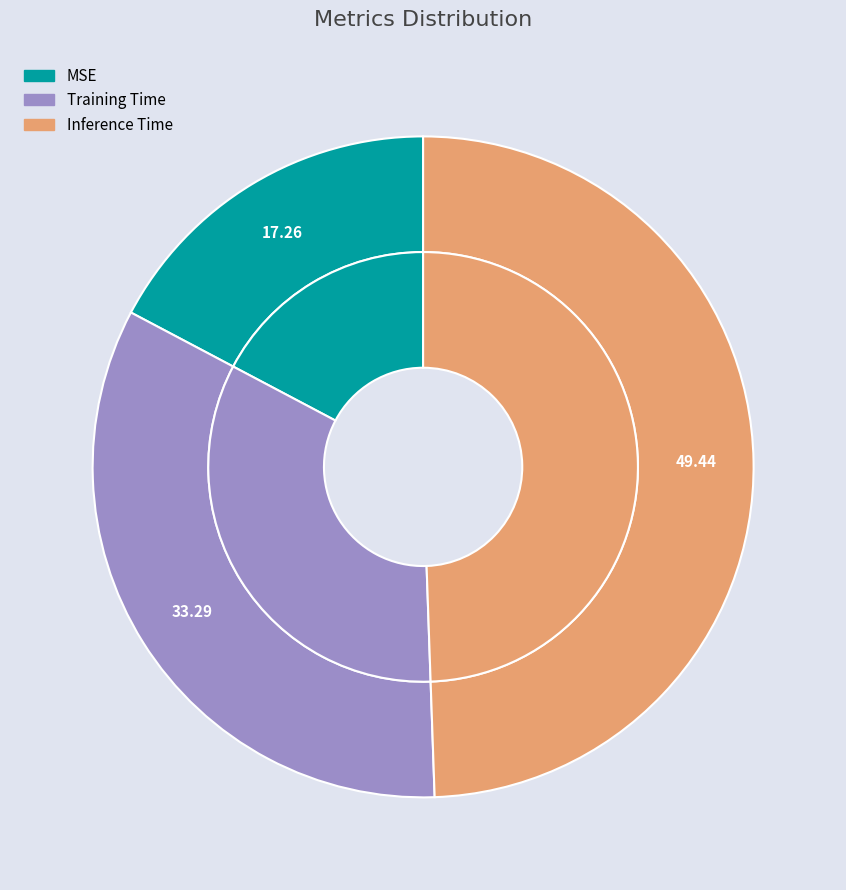

What is the smallest slice in the pie chart?

MSE